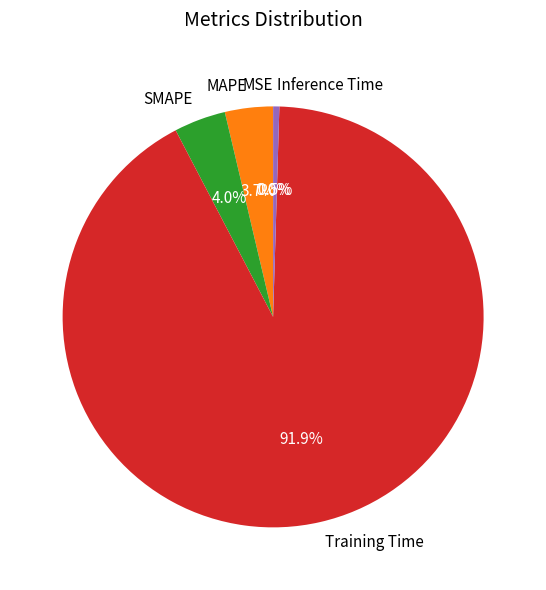

Which has a higher value, MAPE or Training Time?

Training Time